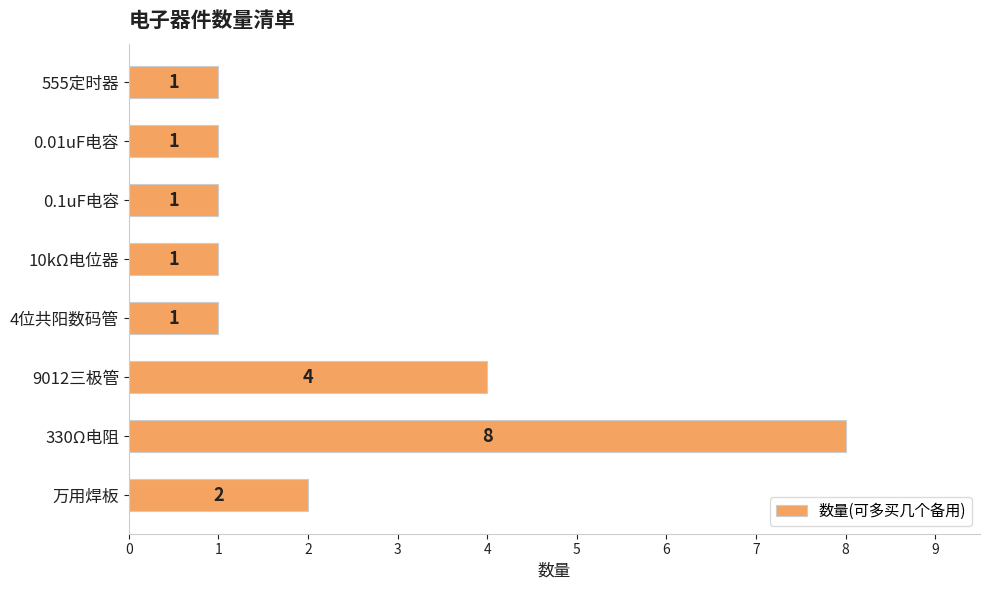

Approximately how many times larger is the value at 10kΩ电位器 compared to 0.01uF电容?

1.0